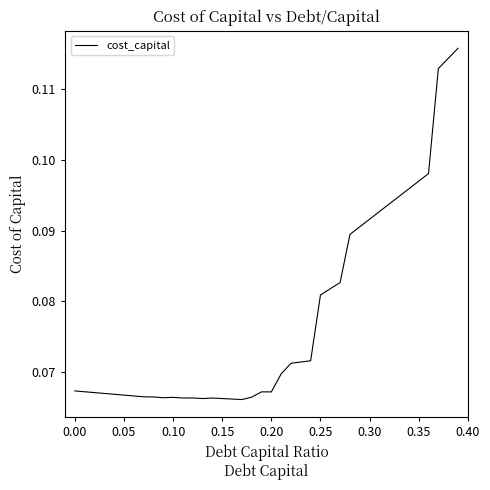

Is it true that the value at 0.15 is 0.0?

False